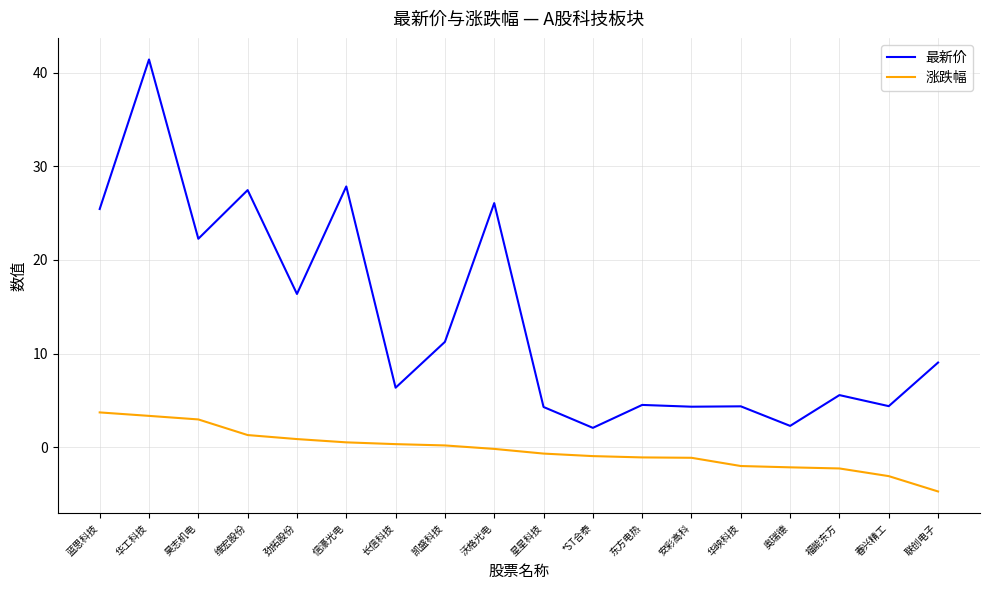

What is the difference between the 涨跌幅 values at 奥瑞德 and 安彩高科?

1.0